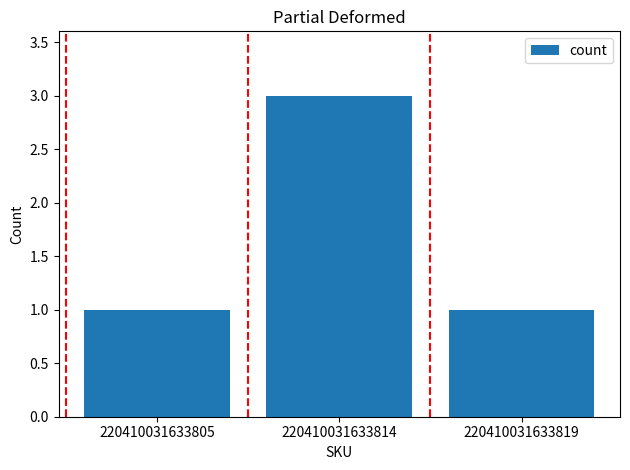

Reading right to left, extract all data points from this chart.

220410031633819=1	220410031633814=3	220410031633805=1